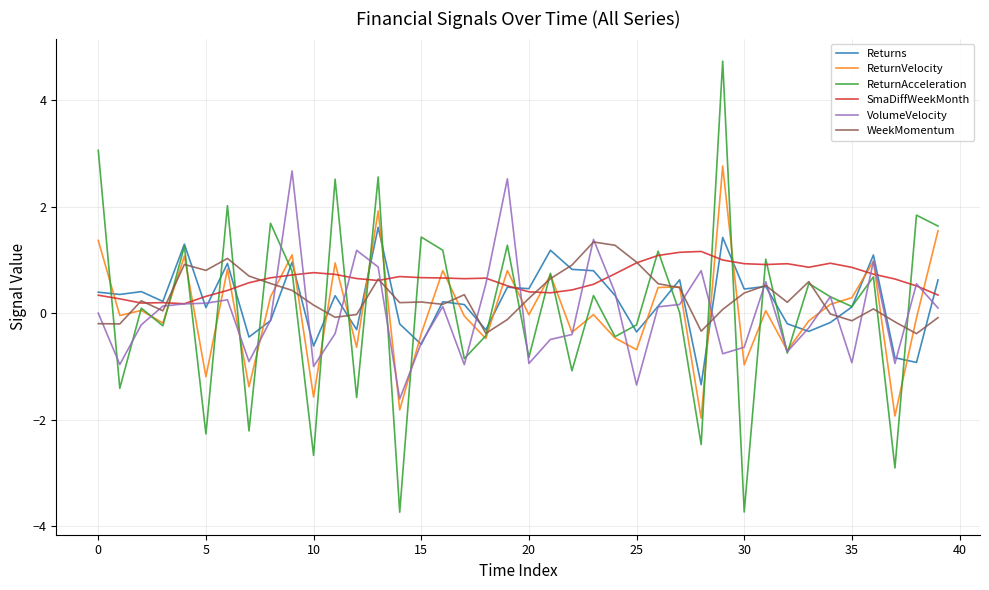

Which series has the largest total across all categories?

SmaDiffWeekMonth